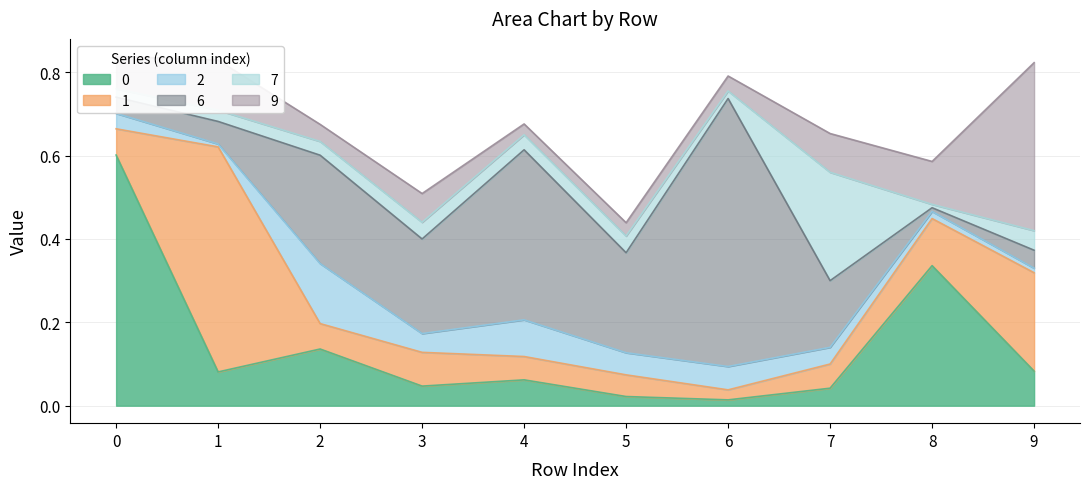

Rank the series at 5 from lowest to highest value.

0, 9, 7, 1, 2, 6